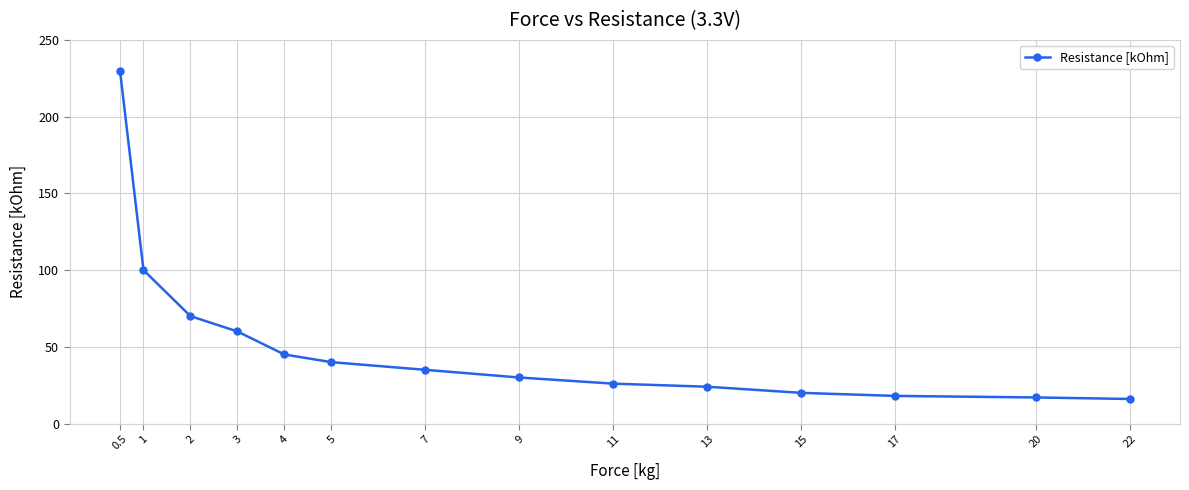

What is the greatest value displayed?

230